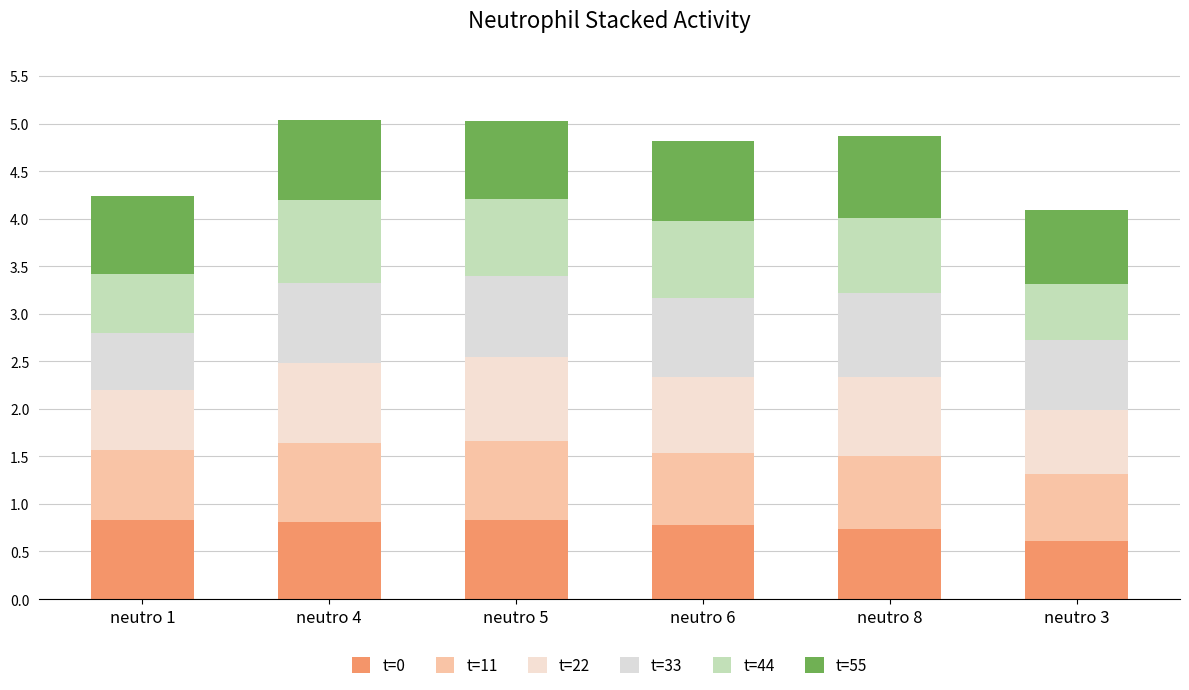

Does the chart contain any negative values?

No